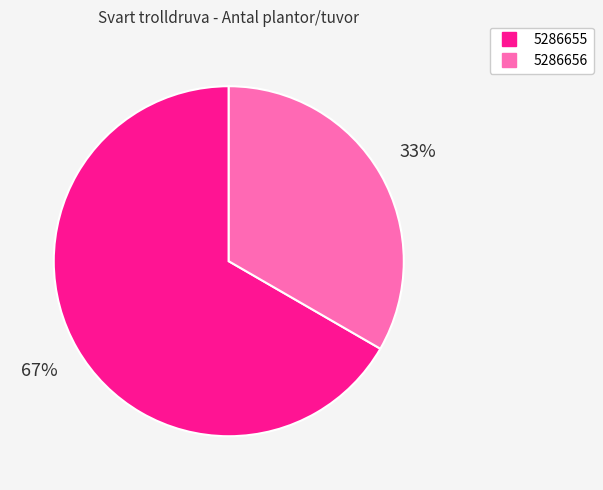

How many segments does this pie chart have?

2